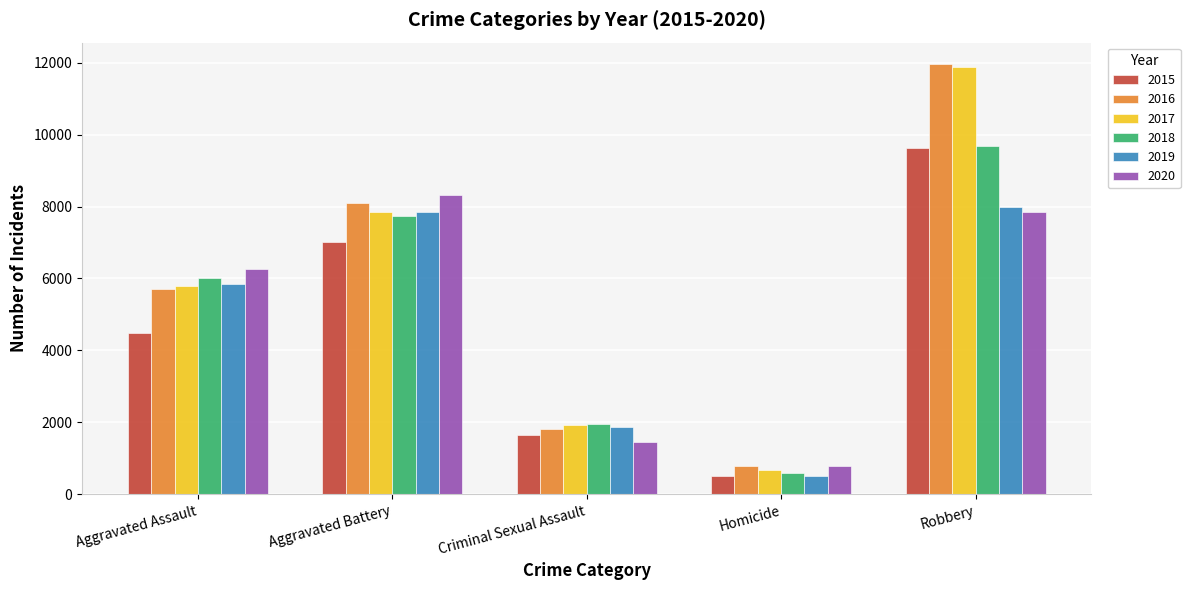

What value does the 2019 series have at Criminal Sexual Assault?

1860